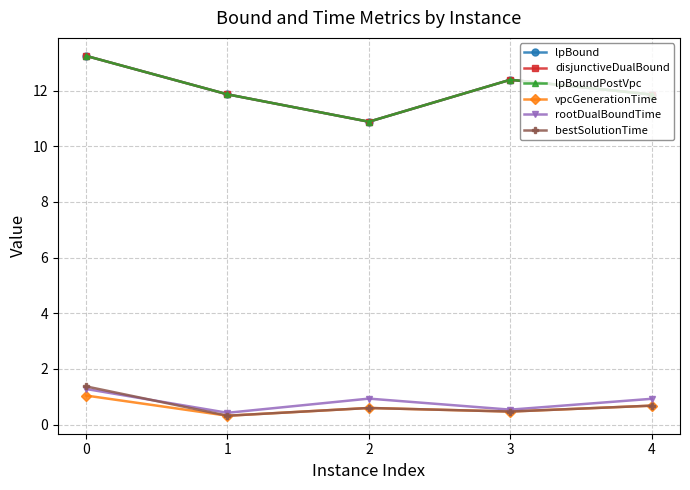

Does the chart have visible grid lines?

Yes